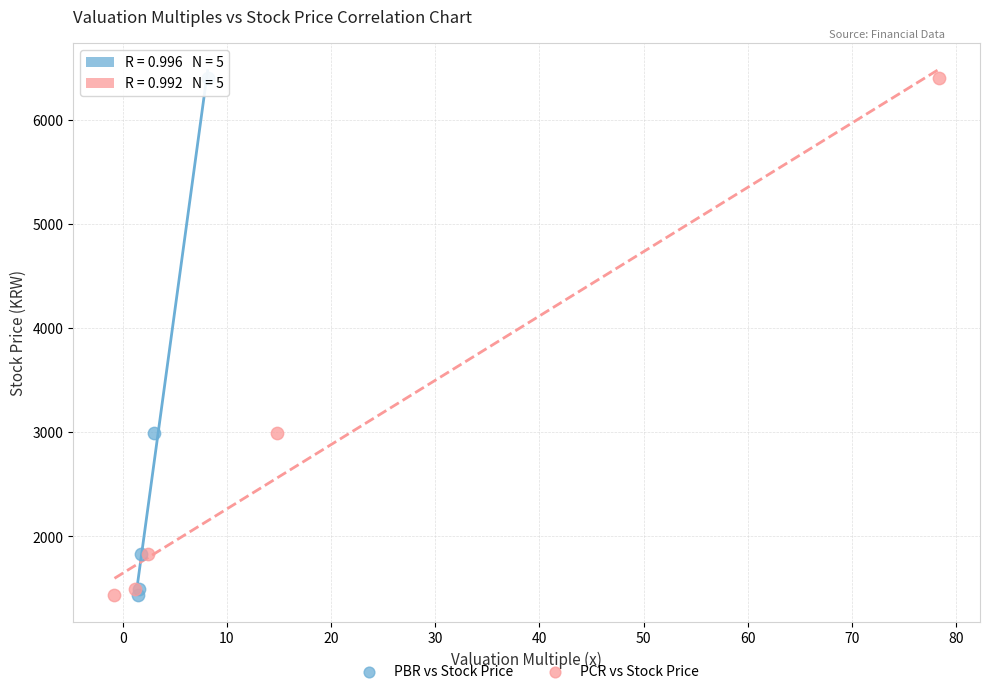

What are all the series names shown in the legend?

PBR vs Stock Price, PCR vs Stock Price